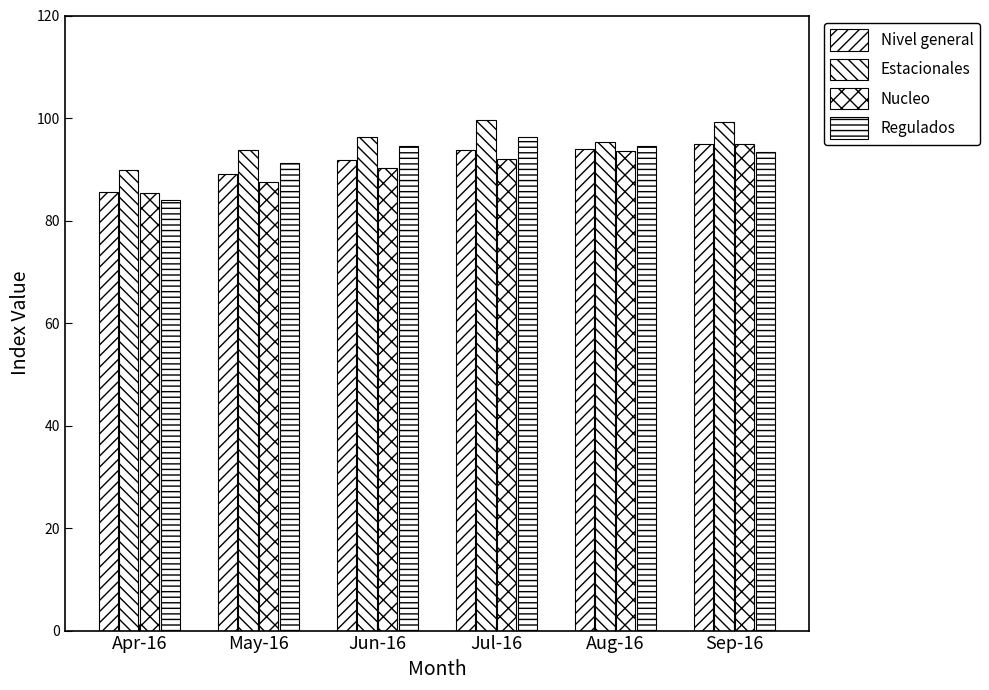

How many bars are there in each group?

4